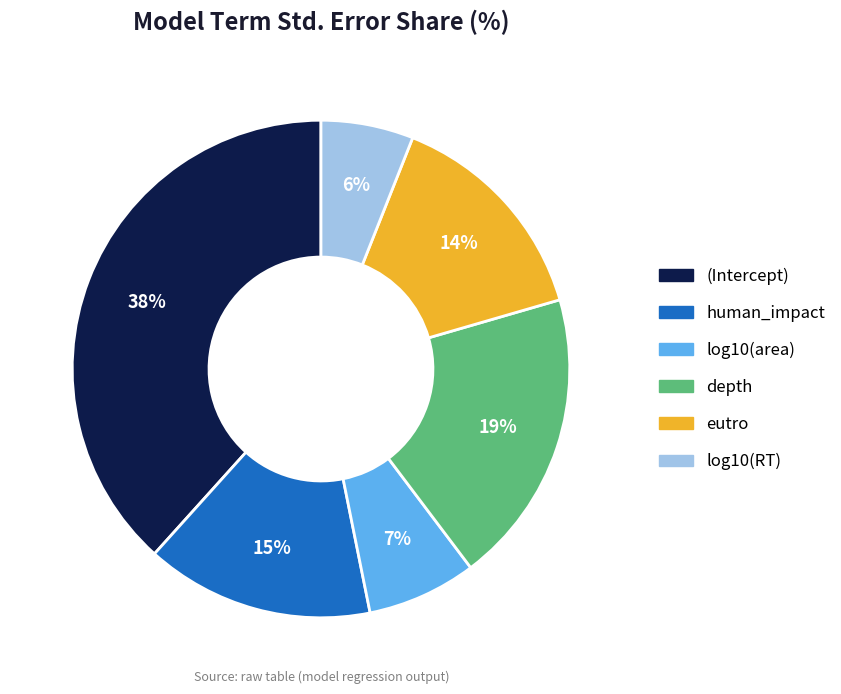

The (Intercept) slice represents 29% of the pie. True or false?

False